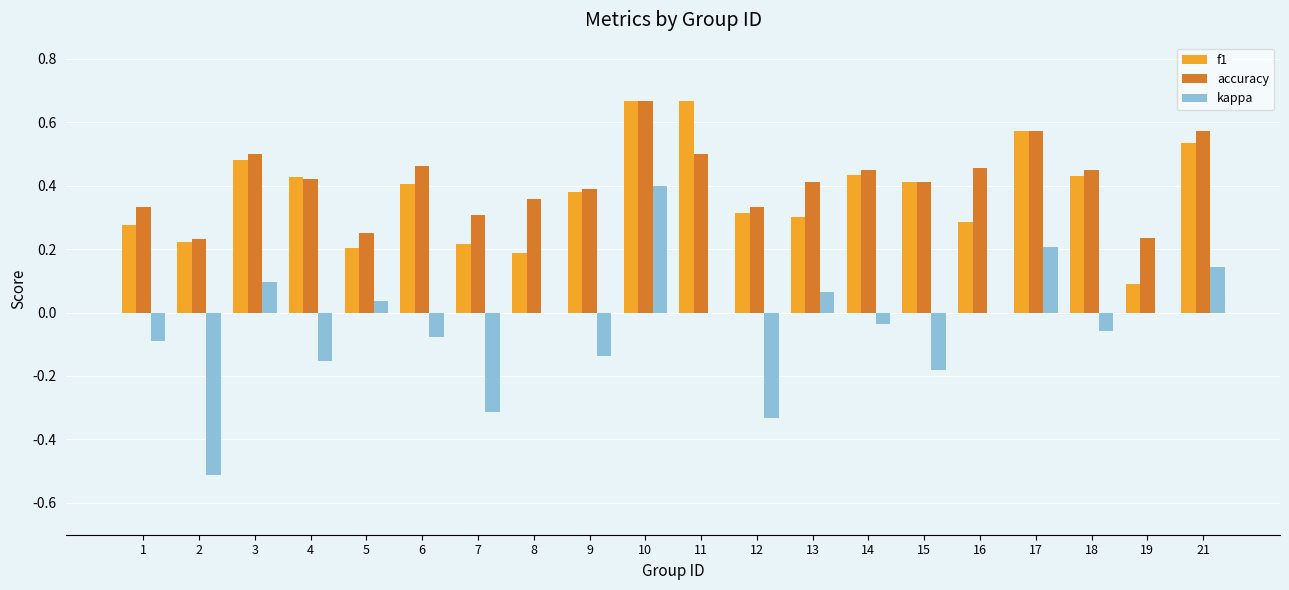

Does the chart contain stacked bars?

No